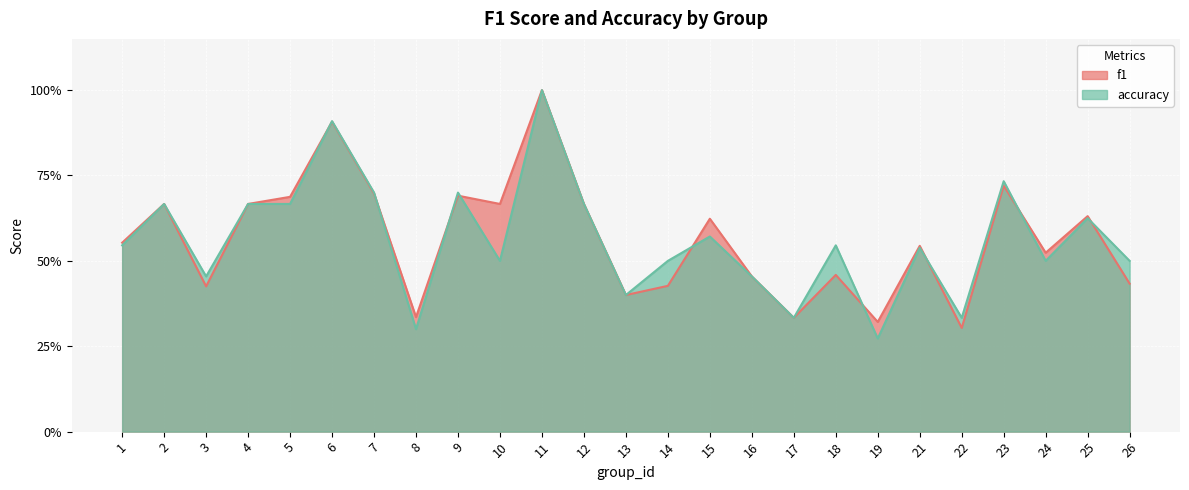

The accuracy series shows 0.3 at 8. True or false?

True